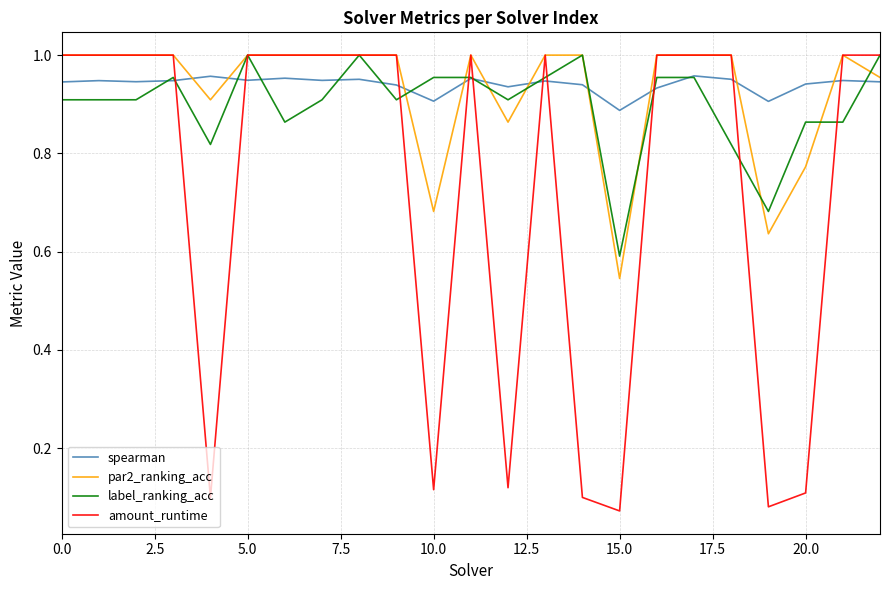

Which series has the largest range (max minus min)?

amount_runtime